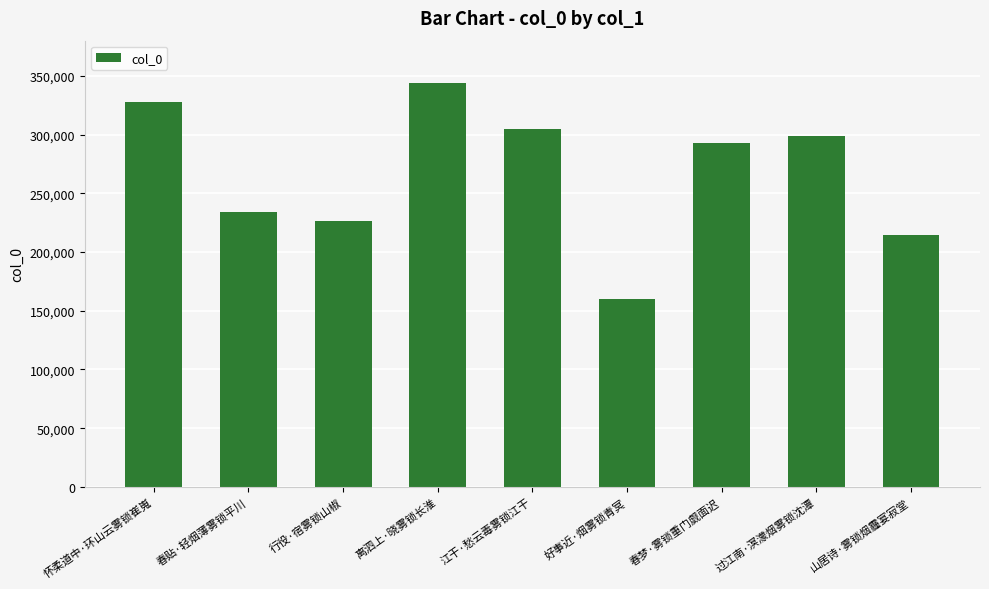

How many distinct data groups are displayed?

1